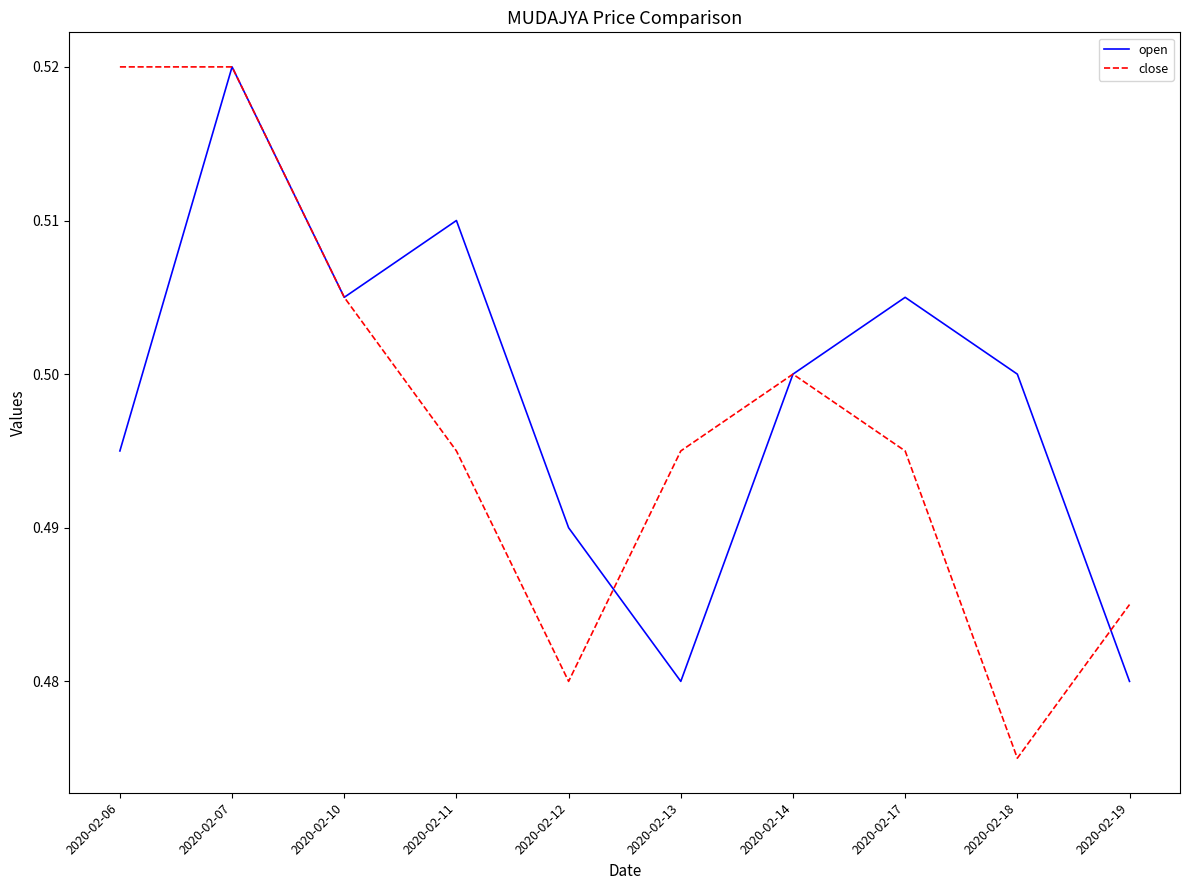

True or false: close has more than 0 points higher than both neighbors.

True